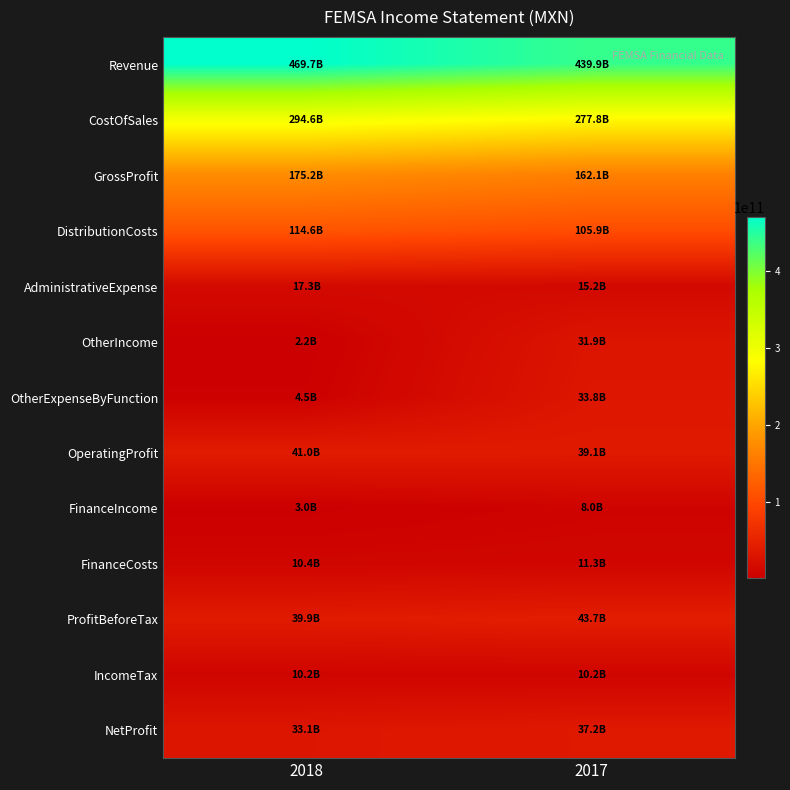

List the series in order of their peak value, highest first.

Revenue, CostOfSales, GrossProfit, DistributionCosts, ProfitBeforeTax, OperatingProfit, NetProfit, OtherExpenseByFunction, OtherIncome, AdministrativeExpense, FinanceCosts, IncomeTax, FinanceIncome